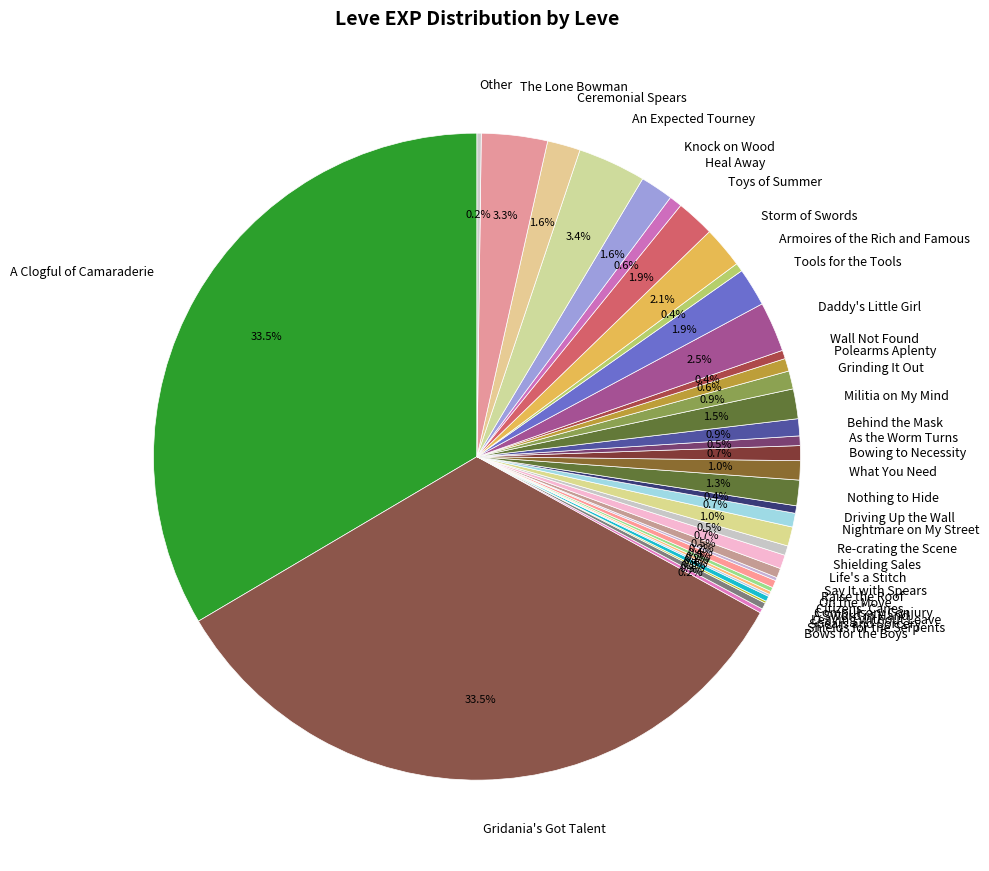

To the nearest percent, what portion does Bowing to Necessity represent?

1%